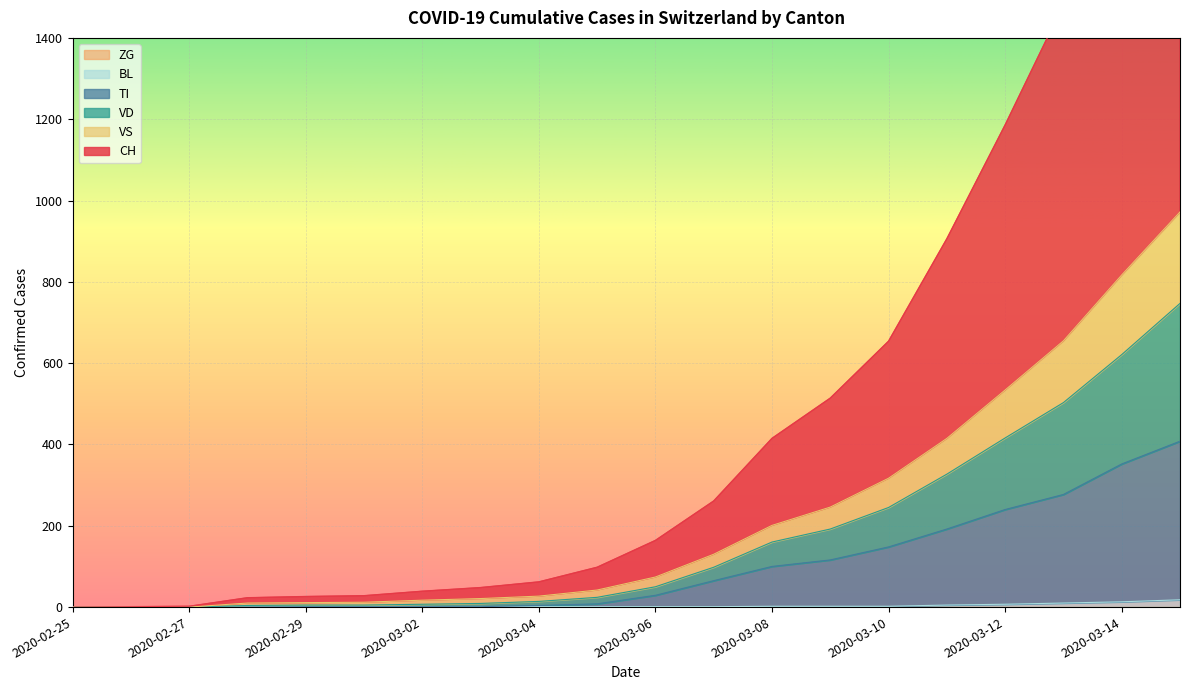

Does the chart display data point markers on the line(s)?

No